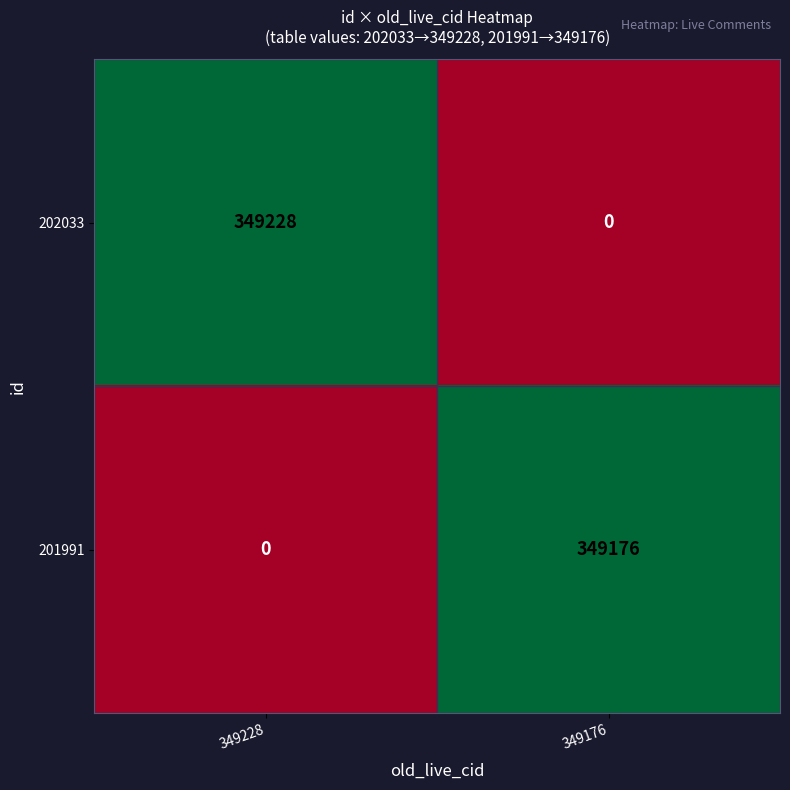

Which category has the lowest value in the 201991 series?

349228